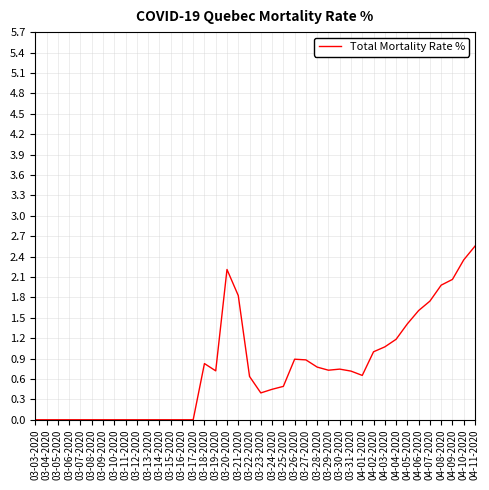

True or false: the data shows 0.0 at 03-10-2020.

True